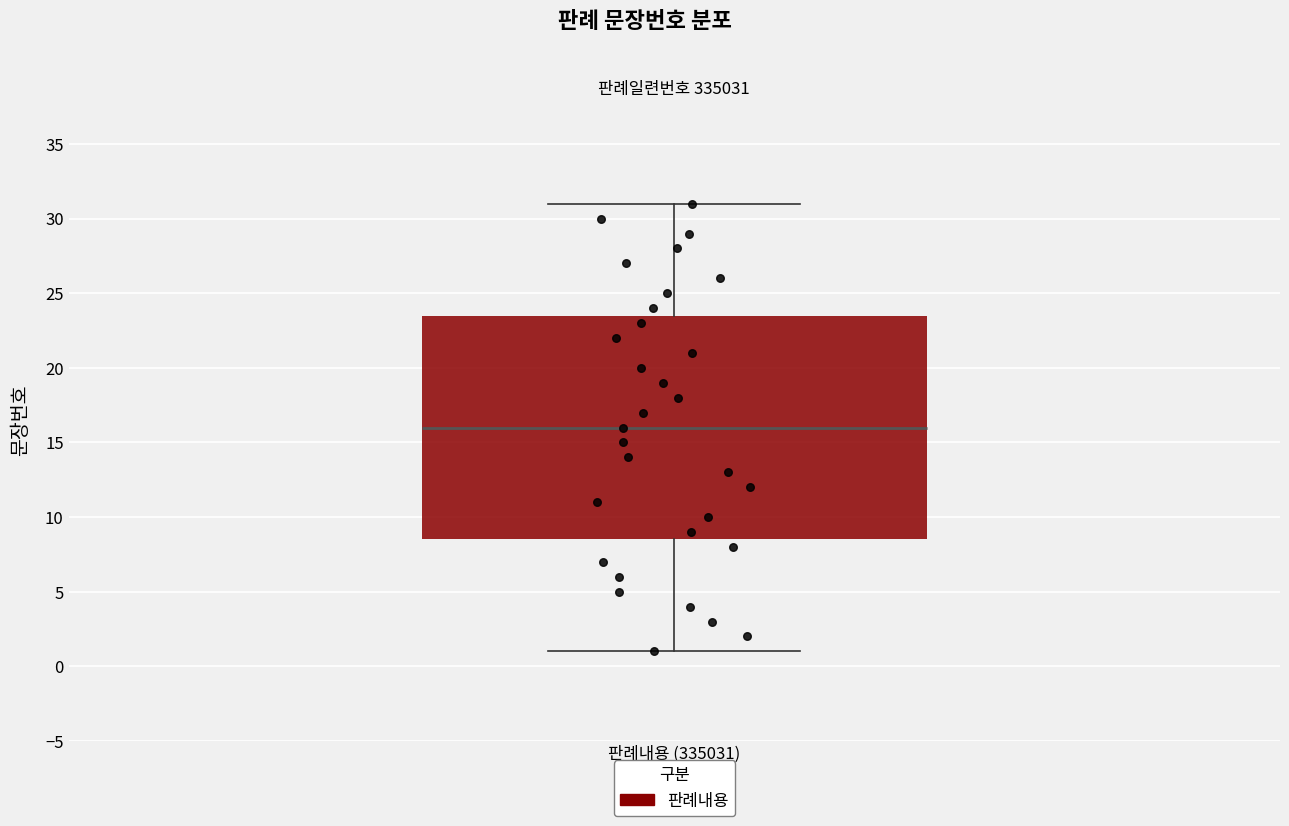

Transcribe this box plot: give where the median line is, the range the box spans, and where the two whiskers end, as read against the y-axis. The values are not printed on the chart, so give them approximately, as read against the axis.

median 16.0, box 8.5 to 23.5, whiskers 1.0 to 31.0